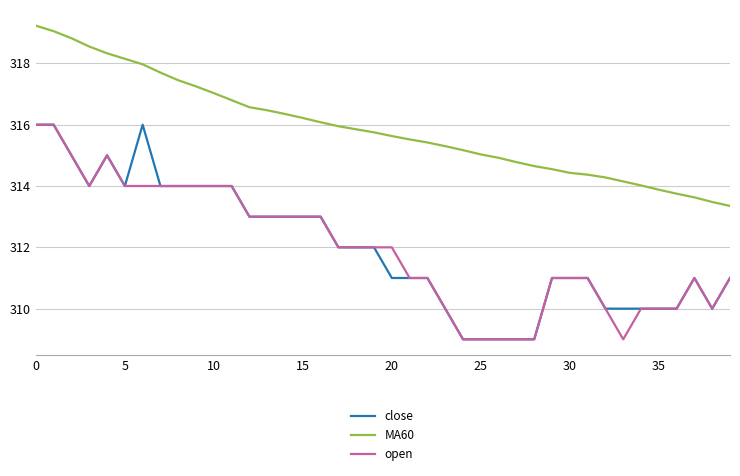

What is the sum of all open values?

12478.0